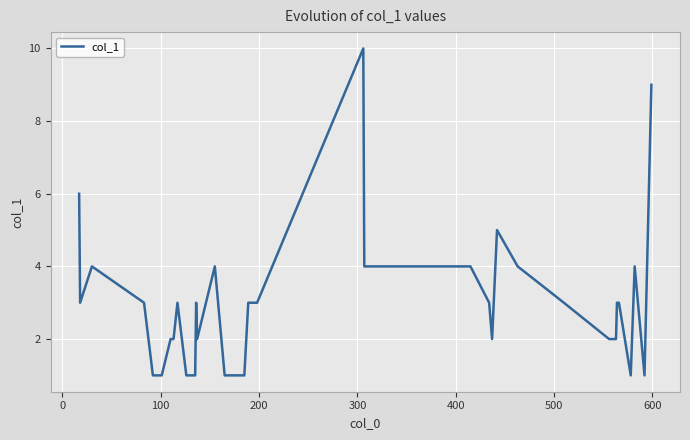

What is the difference between the maximum and minimum values?

9